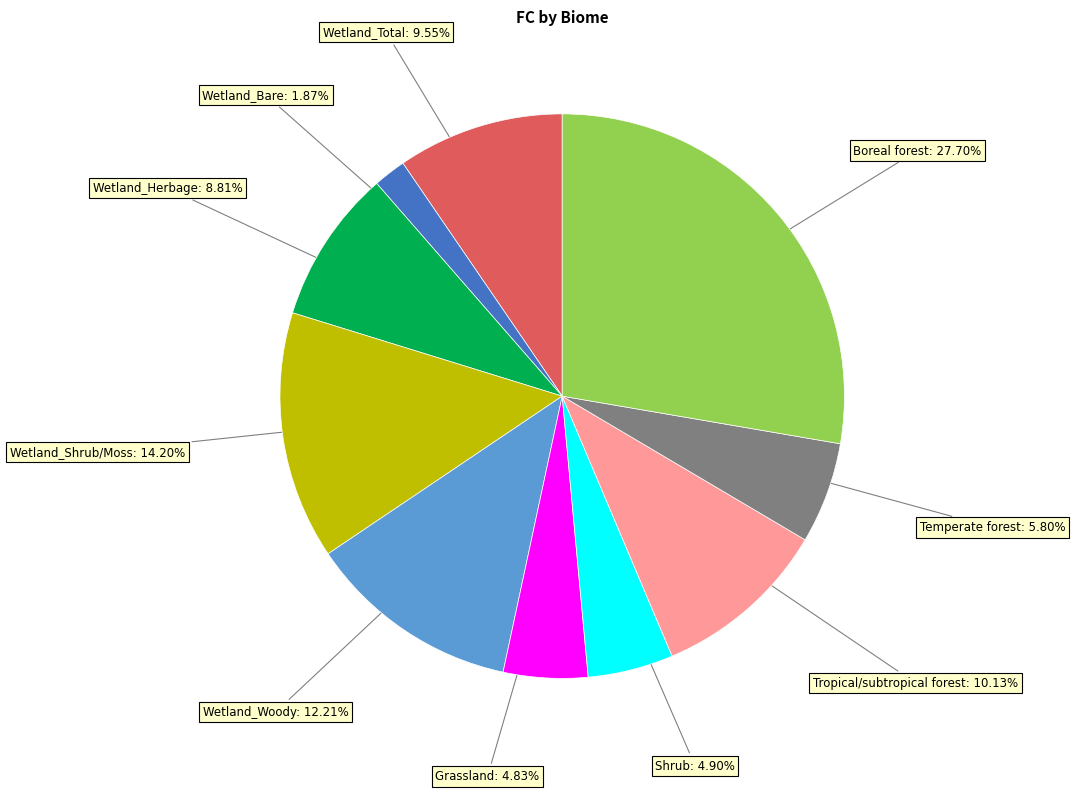

Does any single category account for the majority?

No